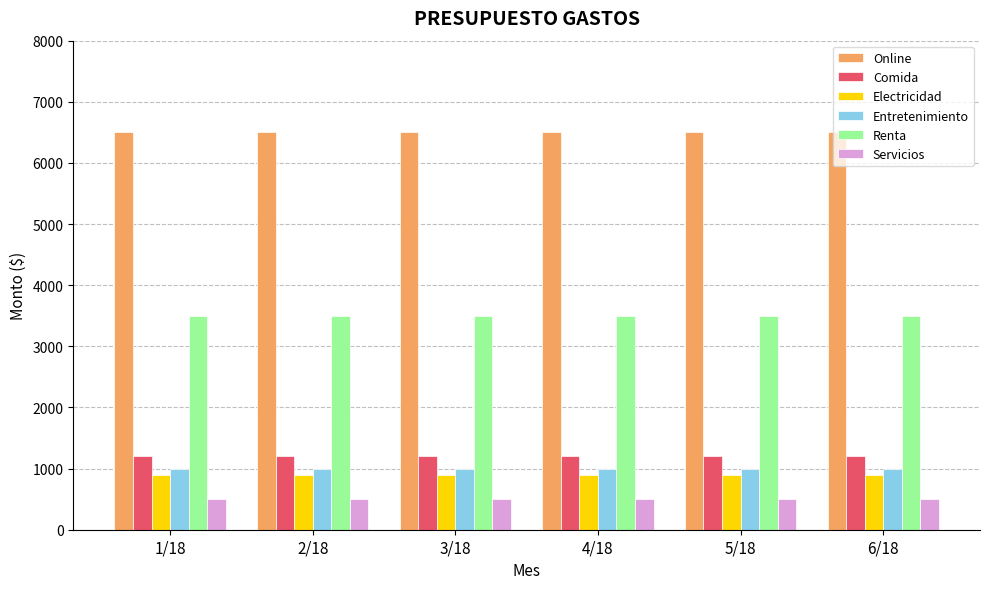

Count the number of data series in this chart.

6